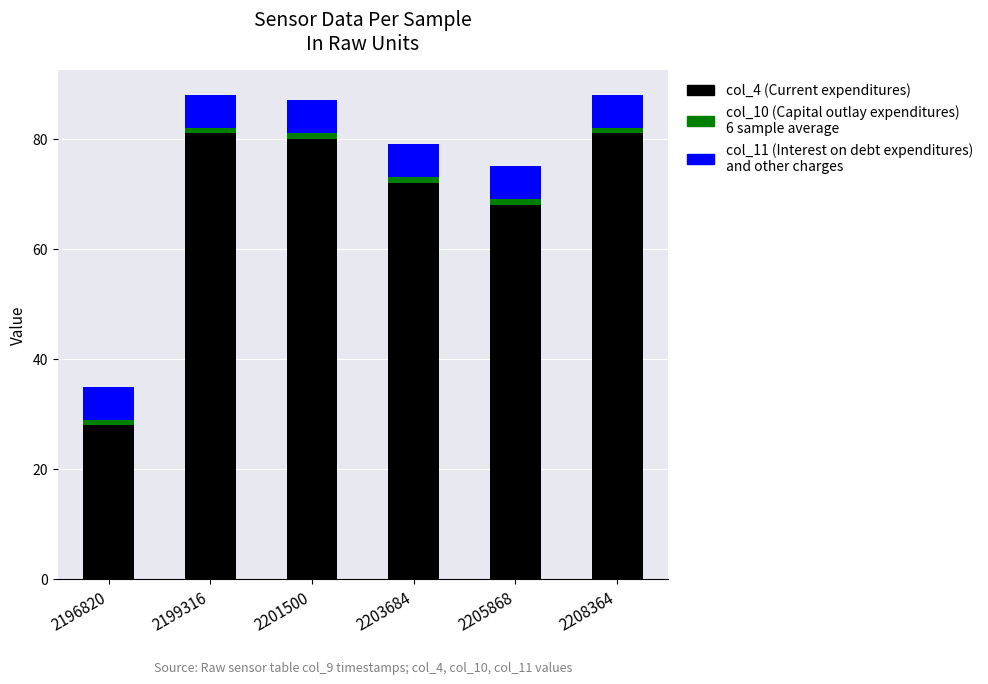

Reading left to right, what are the values for col_4 (Current expenditures)?

28	81	80	72	68	81